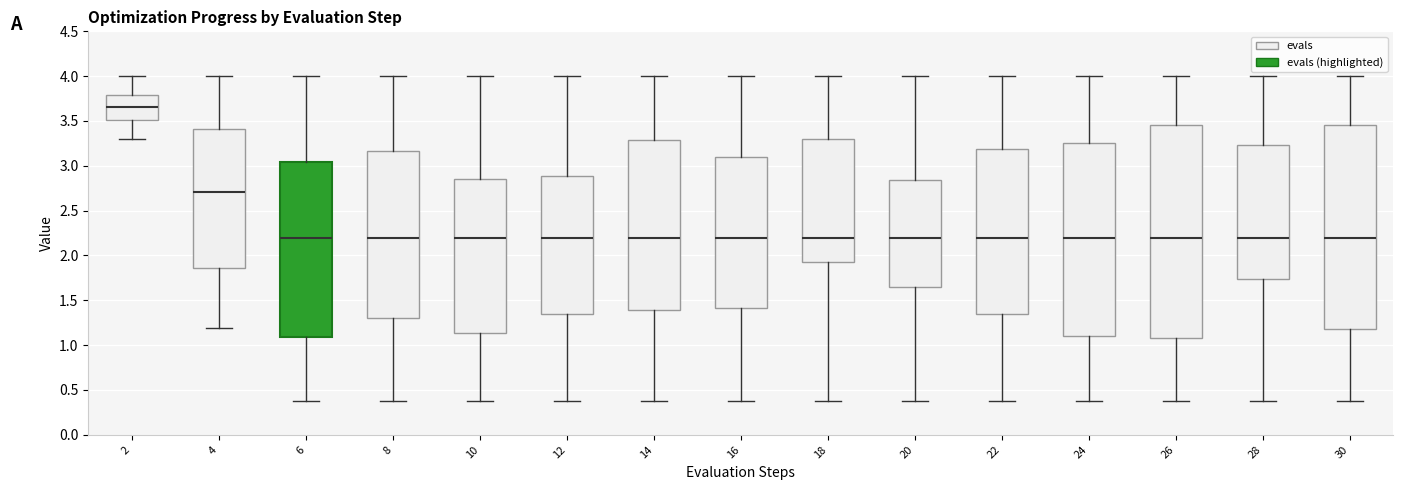

Where does the upper whisker of the box at x = 26 end on the y-axis? The values are not printed on the chart, so give them approximately, as read against the axis.

4.00